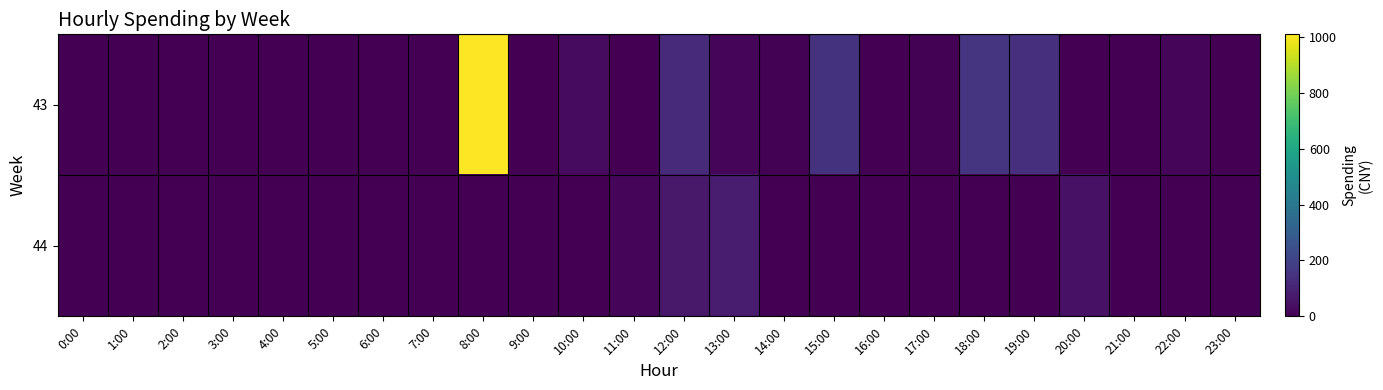

Reading left to right, extract all data points from this chart.

43: 0:00=0.0	1:00=0.0	2:00=0.0	3:00=0.0	4:00=0.0	5:00=0.0	6:00=0.0	7:00=0.0	8:00=1009.0	9:00=3.0	10:00=29.0	11:00=0.0	12:00=123.3	13:00=17.0	14:00=4.9	15:00=149.0	16:00=0.0	17:00=6.0	18:00=155.6	19:00=140.3	20:00=3.0	21:00=0.0	22:00=16.0	23:00=0.0
44: 0:00=0.0	1:00=0.0	2:00=0.0	3:00=0.0	4:00=0.0	5:00=0.0	6:00=0.0	7:00=0.0	8:00=3.0	9:00=0.0	10:00=0.0	11:00=16.0	12:00=68.0	13:00=78.0	14:00=0.0	15:00=3.1	16:00=0.0	17:00=0.0	18:00=3.0	19:00=0.0	20:00=50.0	21:00=0.0	22:00=0.0	23:00=0.0